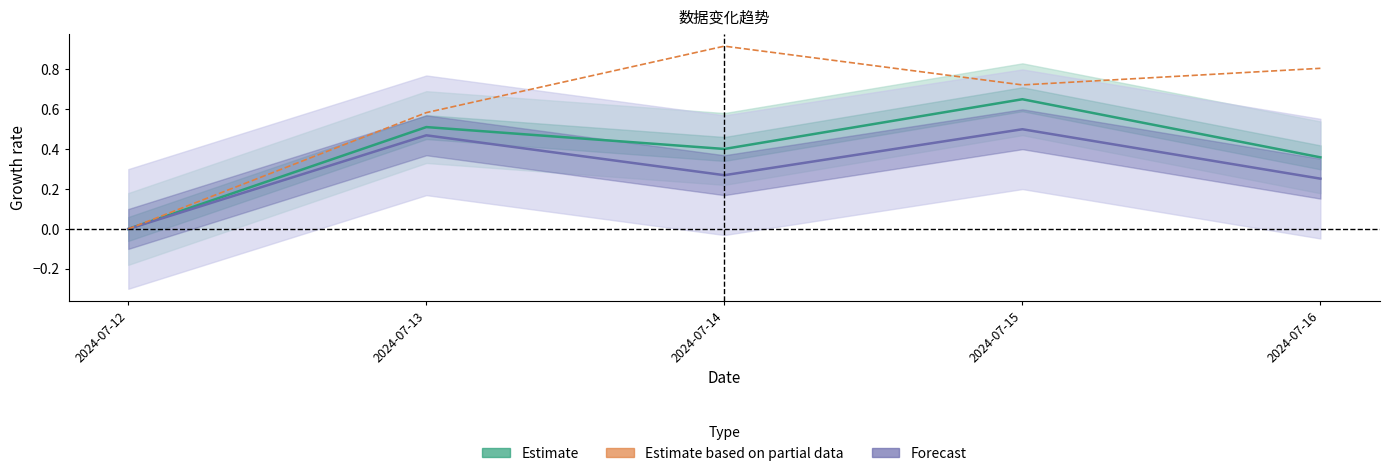

List the labels in order of Estimate based on partial data value, smallest first.

2024-07-12, 2024-07-13, 2024-07-15, 2024-07-16, 2024-07-14